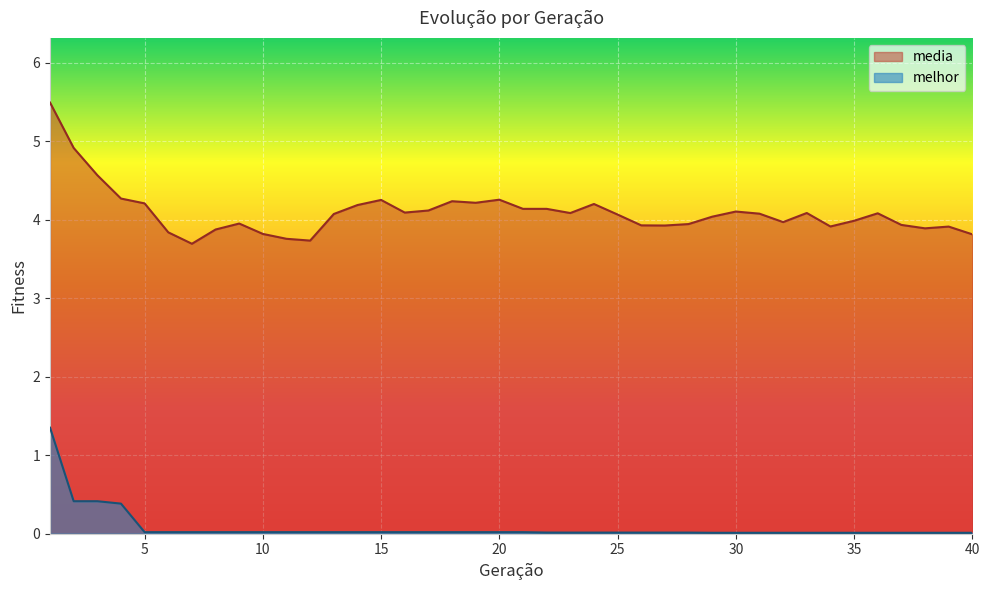

What is the average value of the media series?

4.1